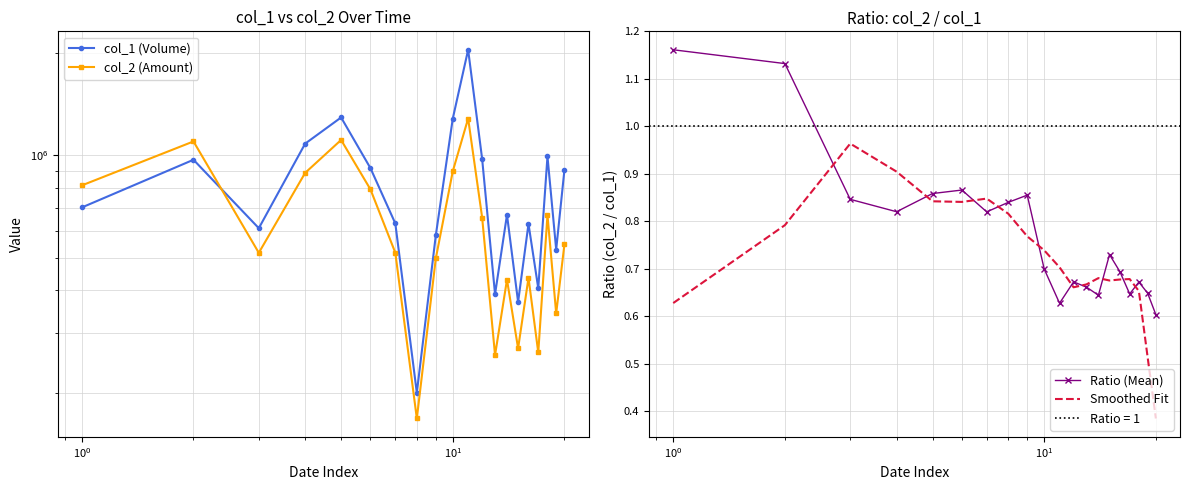

Read the col_1 (Volume) value at $\mathdefault{10^{0}}$.

610000.0